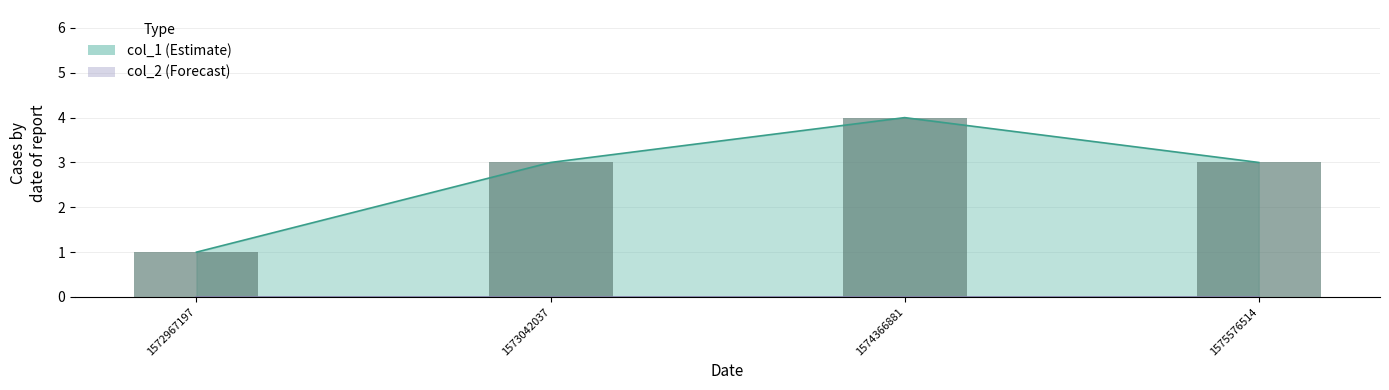

Rank the categories by value from lowest to highest.

1572967197, 1573042037, 1575576514, 1574366881